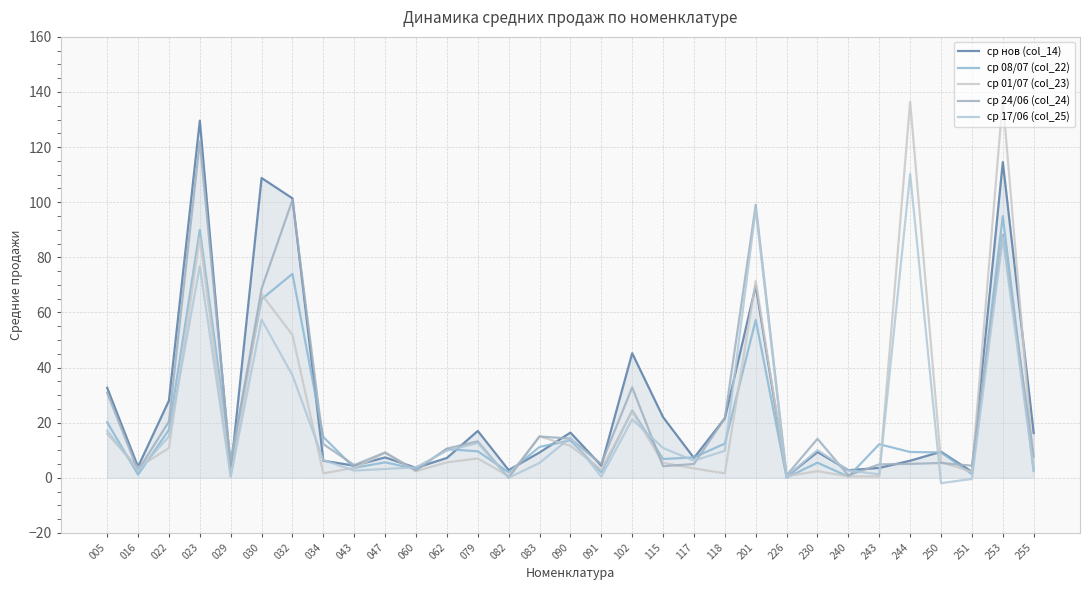

The ср 24/06 (col_24) series shows 15.0 at 083. True or false?

True